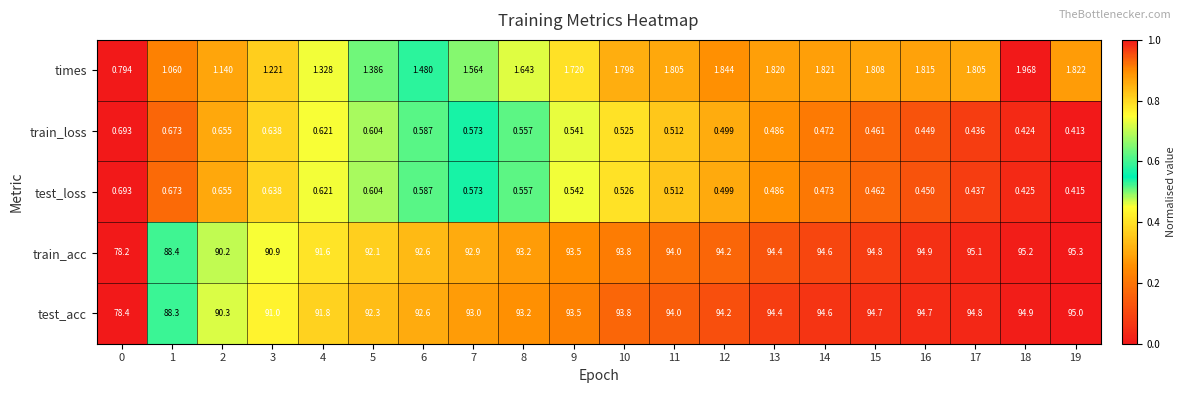

Is the value of times at 0 greater than the value of test_loss at 0?

Yes